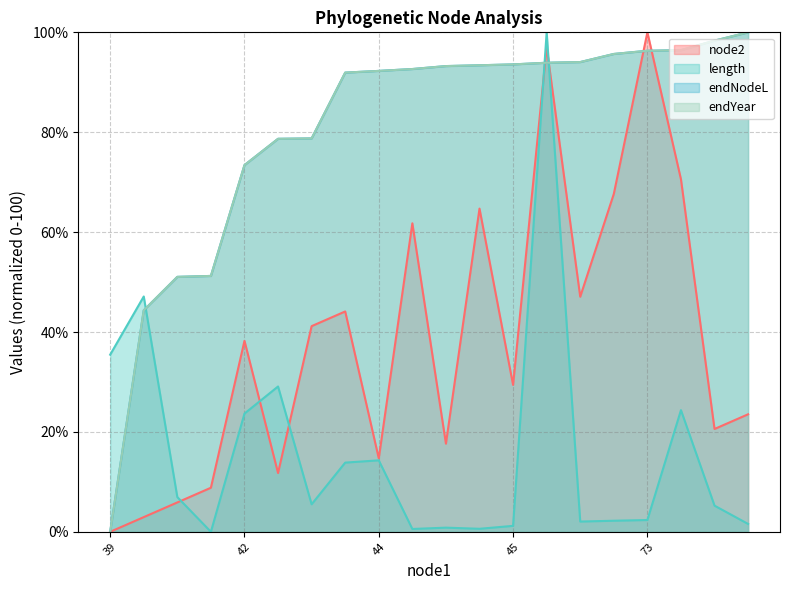

Where is length nearest to the value 50?

40